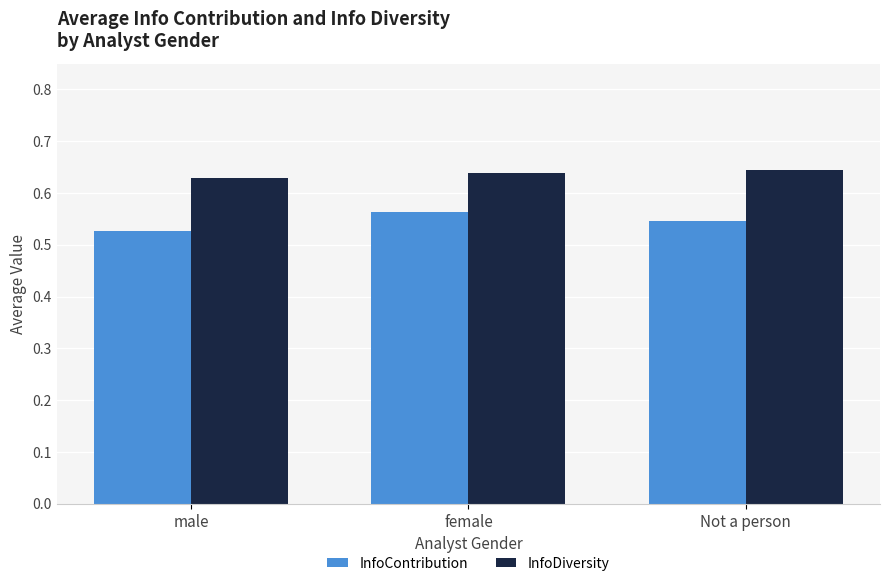

Is the value of InfoDiversity at female greater than the value of InfoContribution at male?

Yes